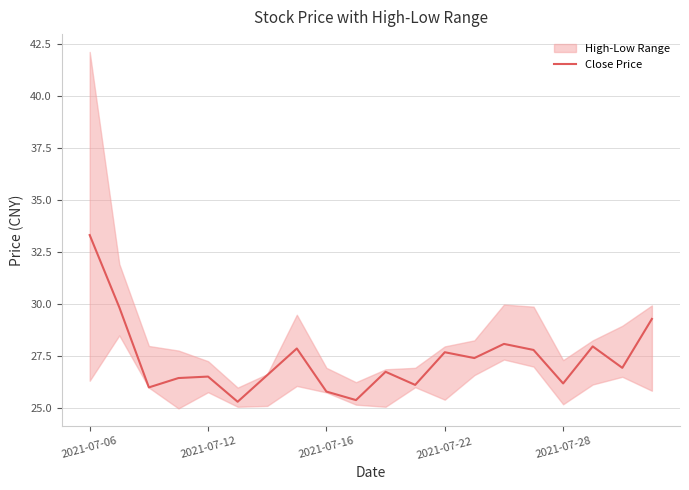

Which category has the highest value across all series?

2021-07-06